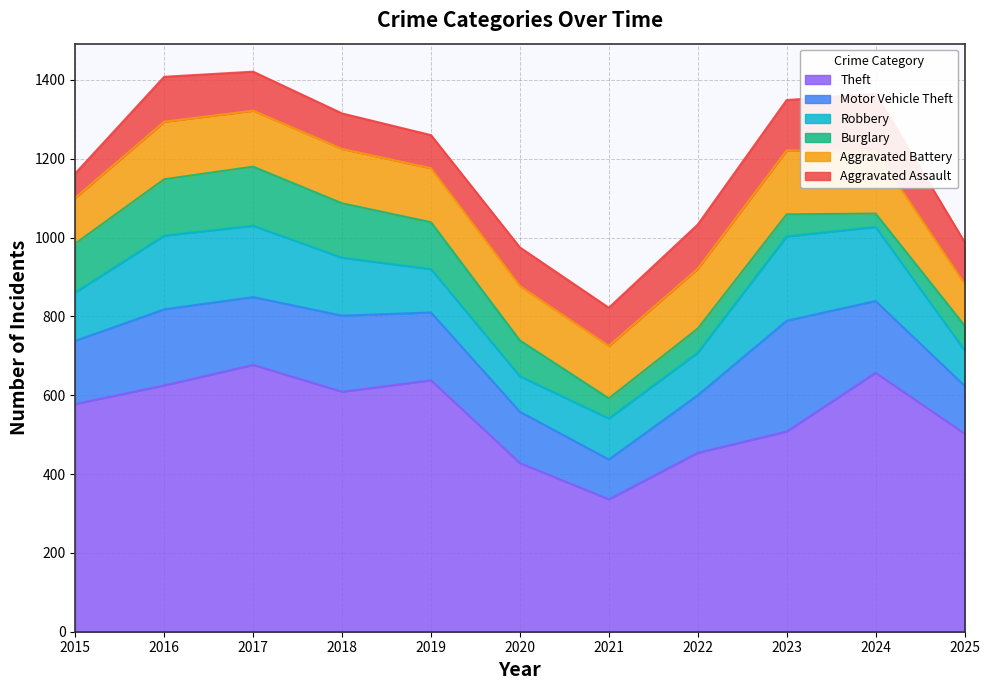

True or false: Aggravated Battery and Aggravated Assault intersect in this chart.

False